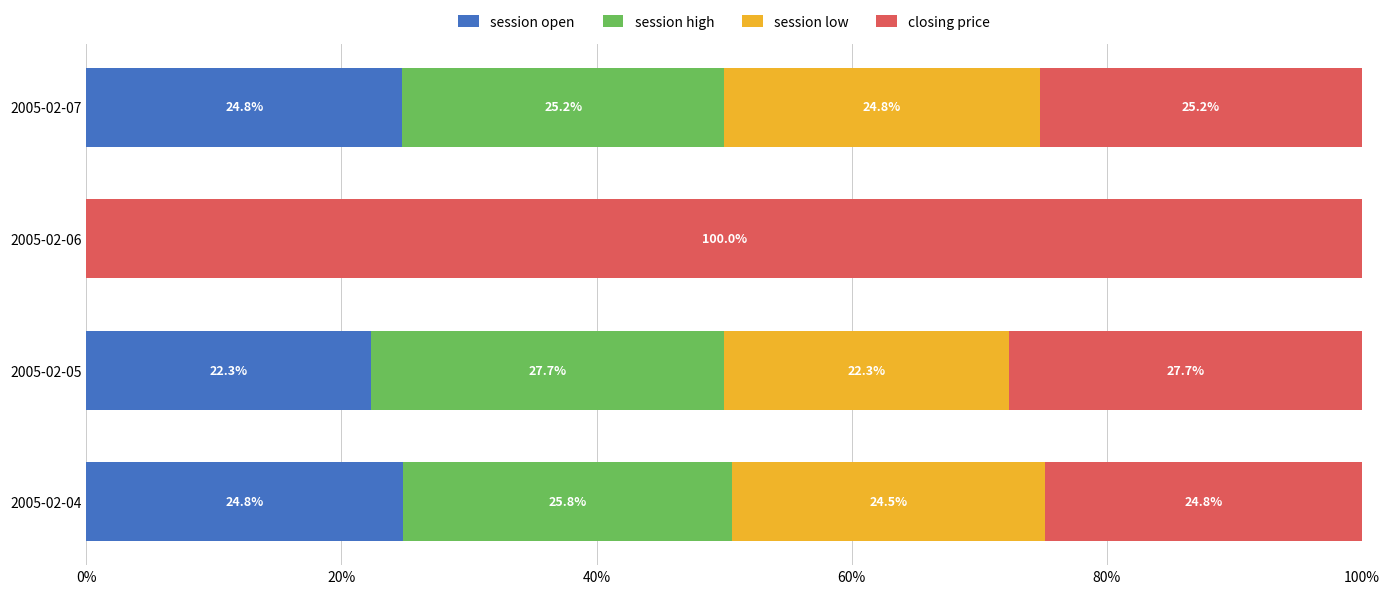

Is it true that session open equals 0.0 at 2005-02-06?

True